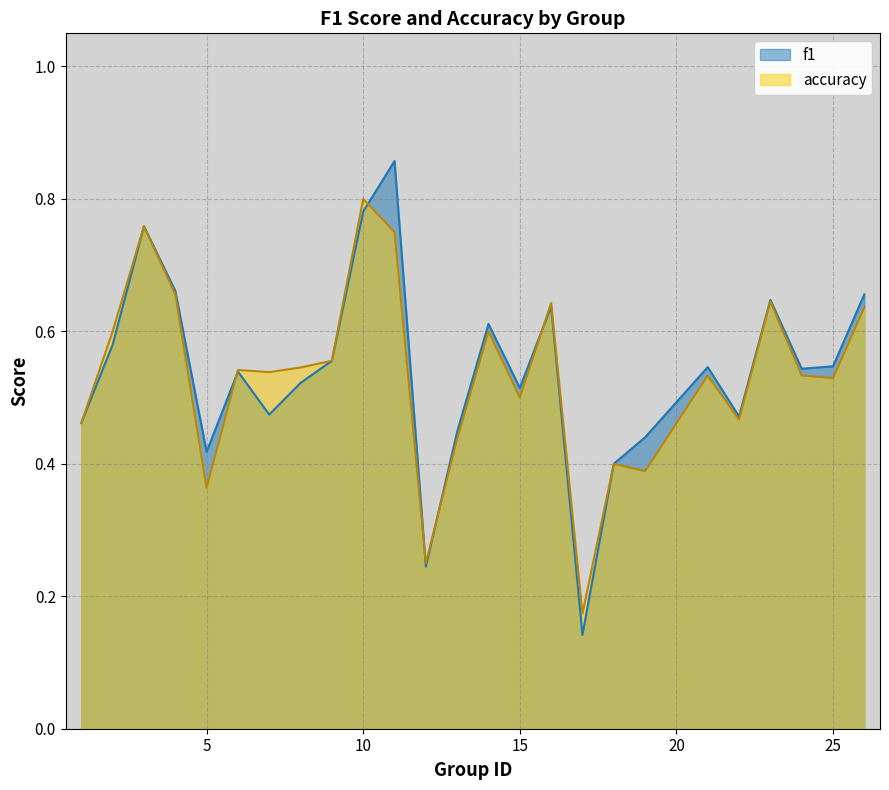

What is the average value of the f1 series?

0.5